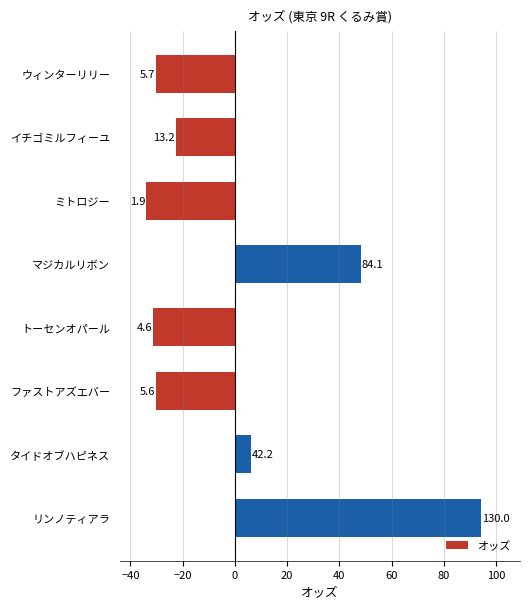

How many bars are there in total?

8